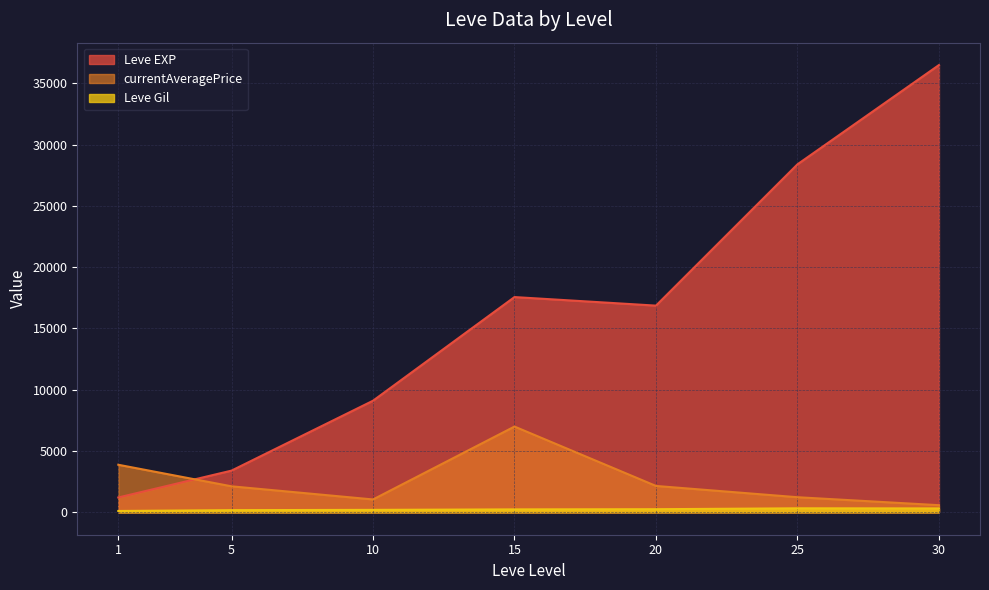

What is the average value of the currentAveragePrice series?

2576.1